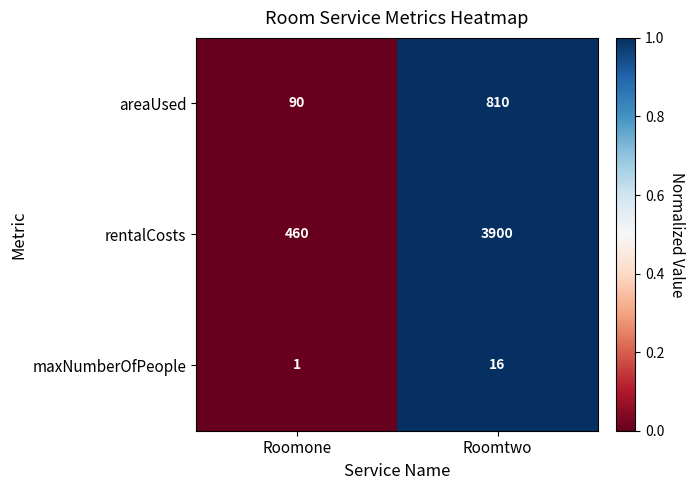

How many categories are shown in the chart?

2